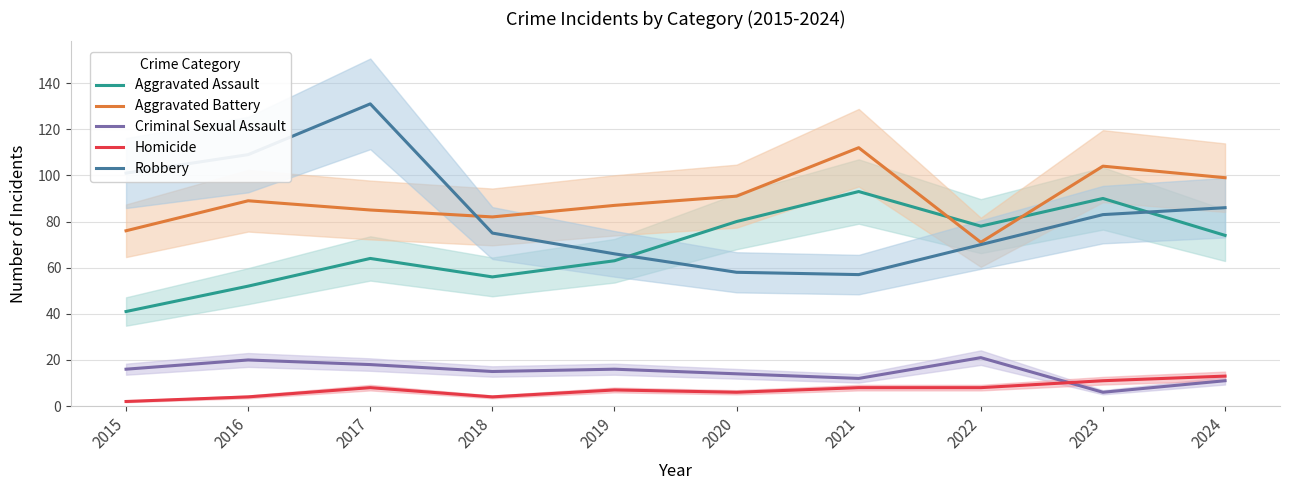

Does the chart display data point markers on the line(s)?

No